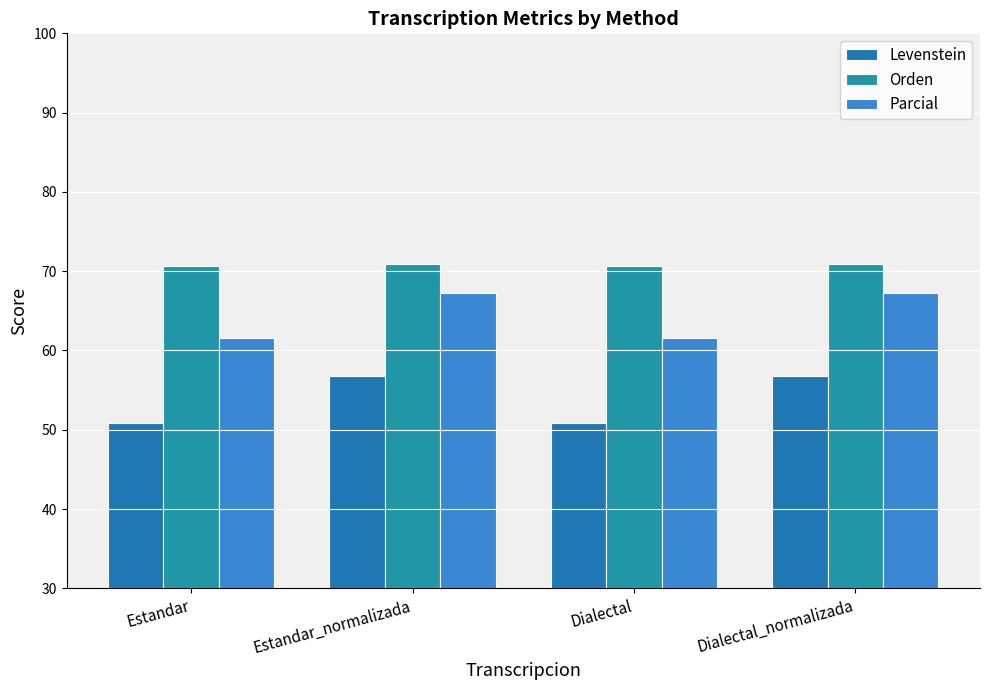

Which series has the largest total across all categories?

Orden